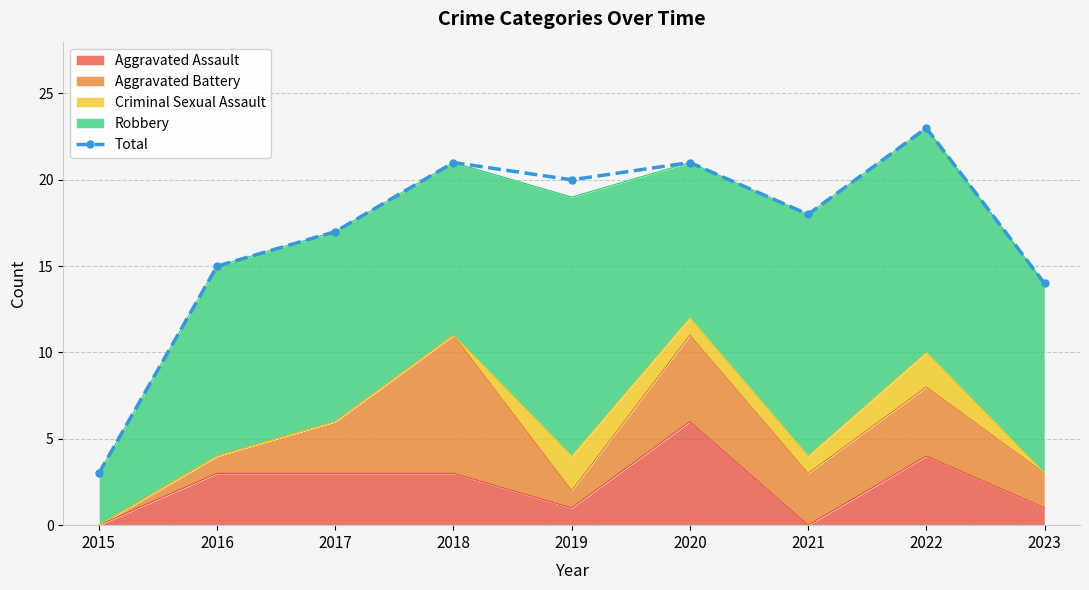

Which has a higher value, 2022 or 2016?

2022